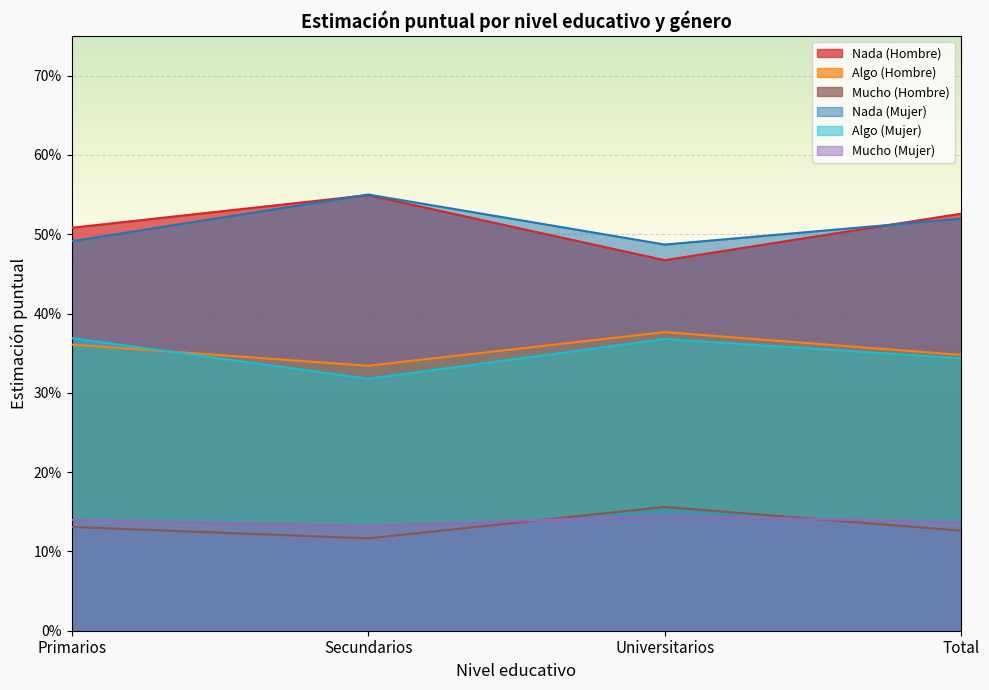

Reading left to right, transcribe all the data shown in this chart.

Nada (Hombre): Primarios=0.5	Secundarios=0.5	Universitarios=0.5	Total=0.5
Algo (Hombre): Primarios=0.4	Secundarios=0.3	Universitarios=0.4	Total=0.3
Mucho (Hombre): Primarios=0.1	Secundarios=0.1	Universitarios=0.2	Total=0.1
Nada (Mujer): Primarios=0.5	Secundarios=0.6	Universitarios=0.5	Total=0.5
Algo (Mujer): Primarios=0.4	Secundarios=0.3	Universitarios=0.4	Total=0.3
Mucho (Mujer): Primarios=0.1	Secundarios=0.1	Universitarios=0.1	Total=0.1